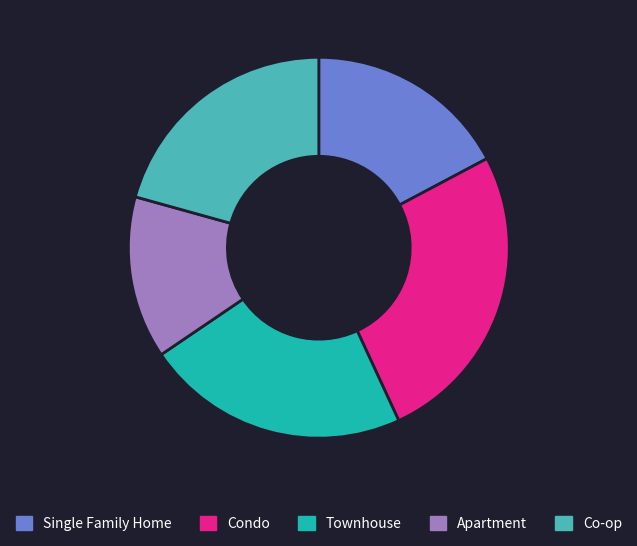

Is there a majority slice in this chart?

No